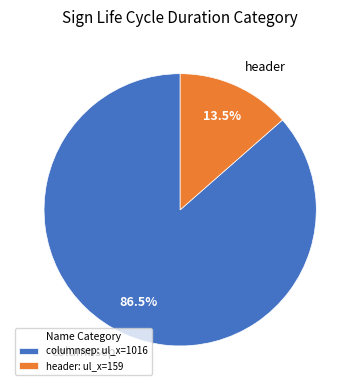

What is the ratio of the value at columnsep to the value at header?

6.4